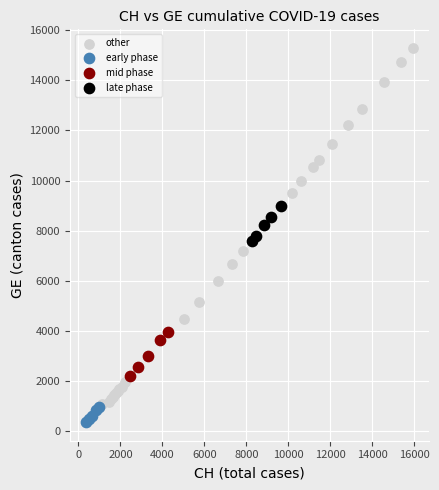

Which series has the widest spread of Y values?

other